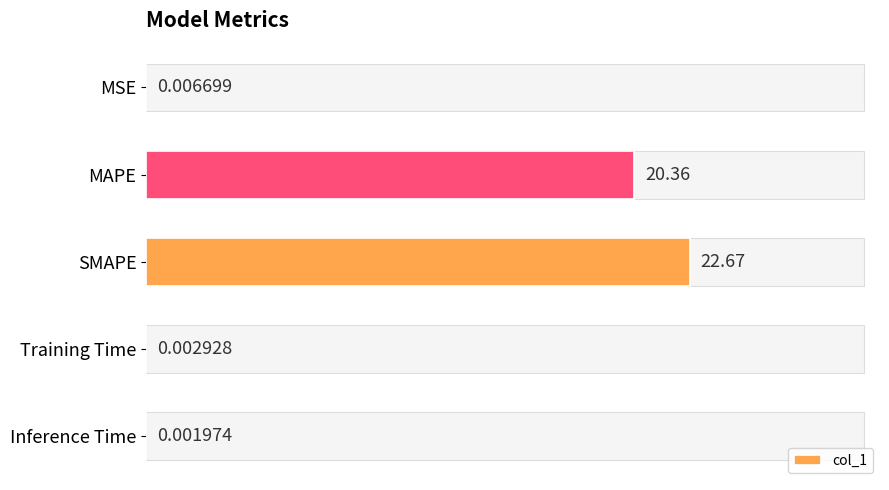

Reading right to left, transcribe all the data shown in this chart.

0.0	0.0	22.7	20.4	0.0